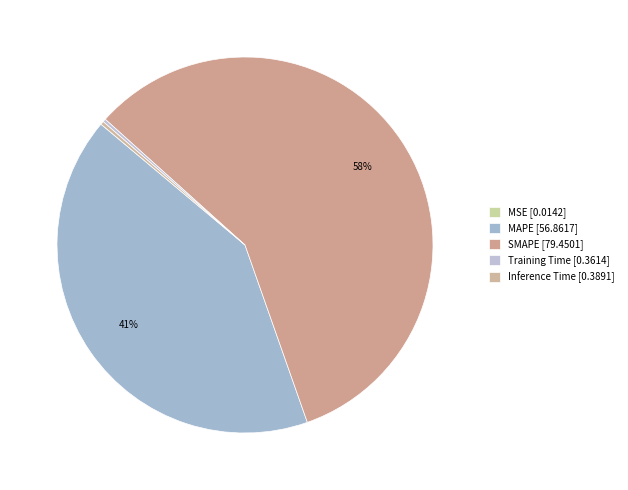

Between SMAPE and MAPE, which is larger?

SMAPE